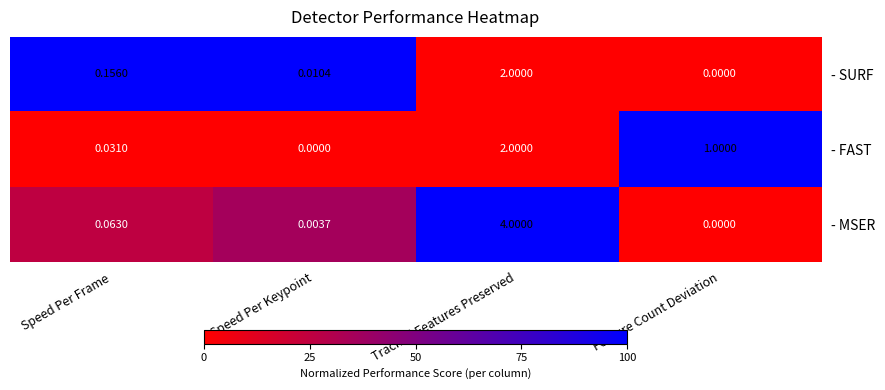

List the series in order of their overall mean, highest first.

- MSER, - FAST, - SURF